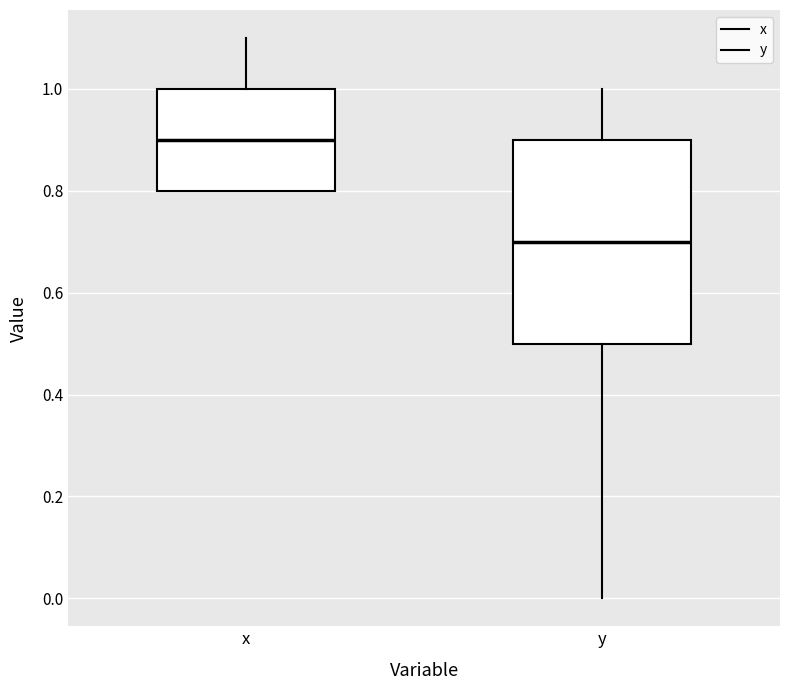

Where does the upper whisker of the box for y end on the y-axis? The values are not printed on the chart, so give them approximately, as read against the axis.

1.0